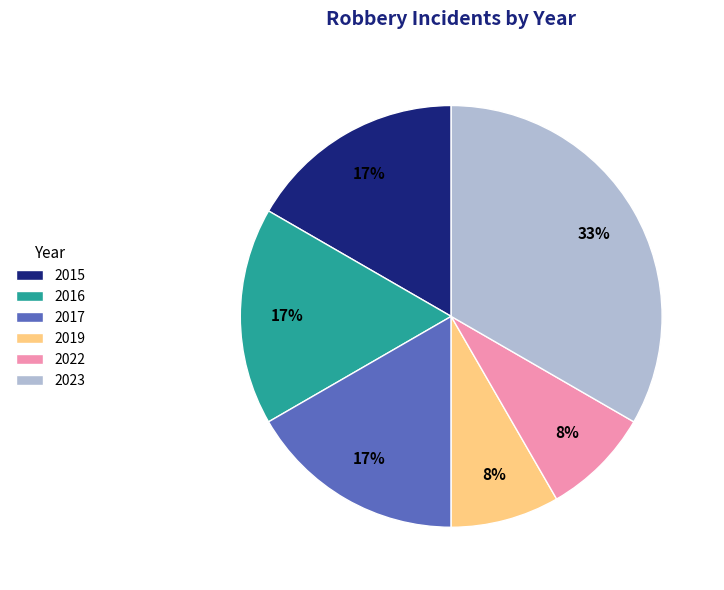

Is 2015 the majority of the pie?

No